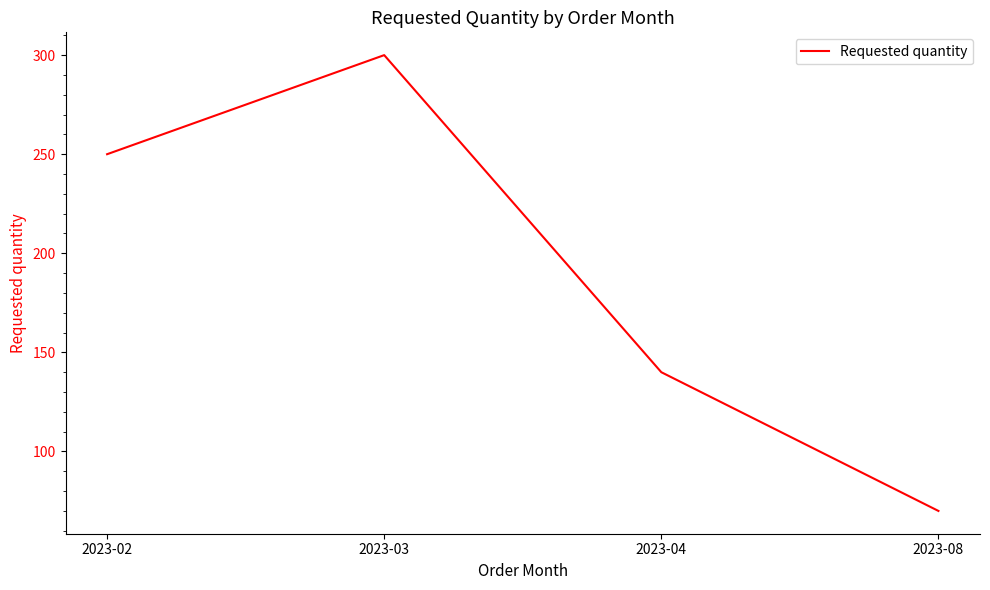

How many categories are shown in the chart?

4